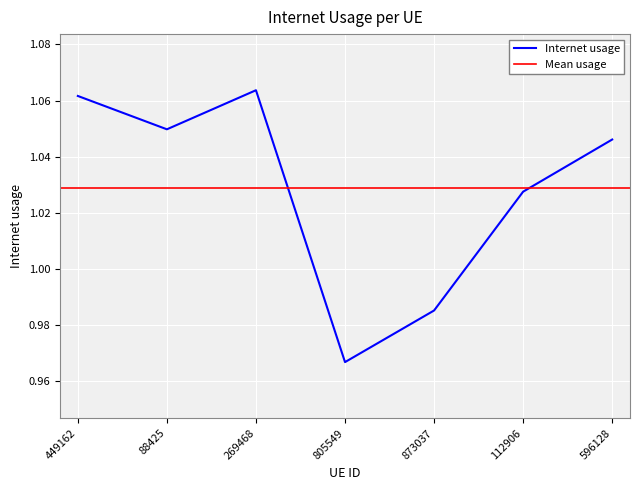

The chart shows a value of 0.3 at 449162. True or false?

False